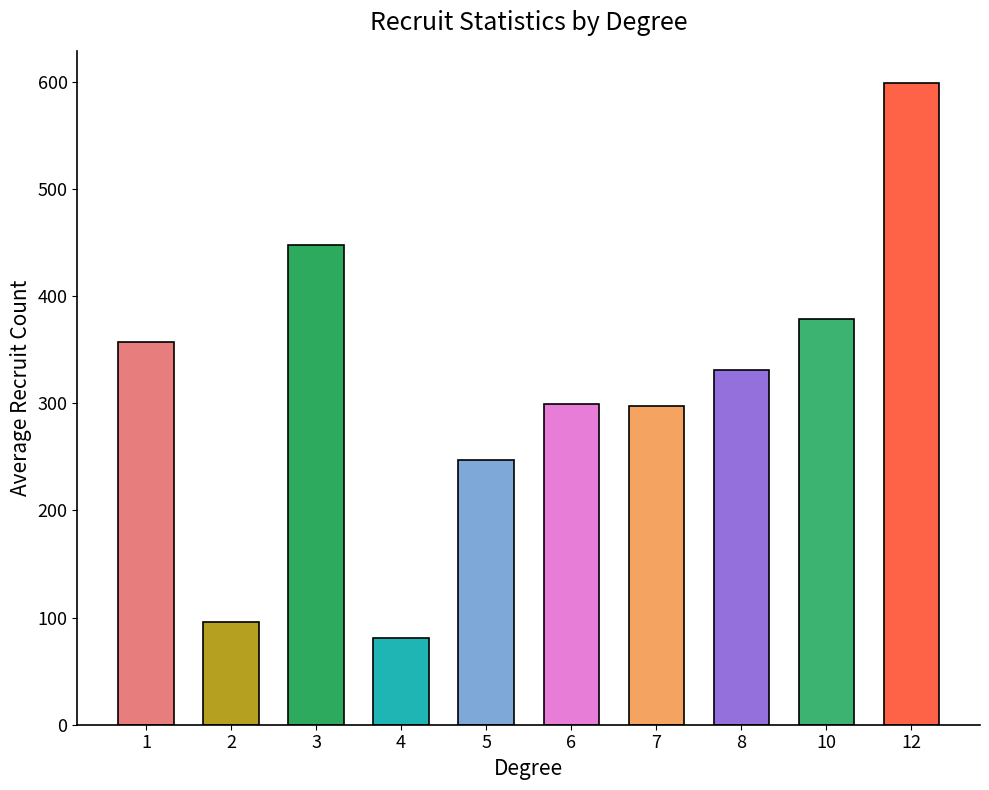

What is the change in value from 5 to 12?

+352.1